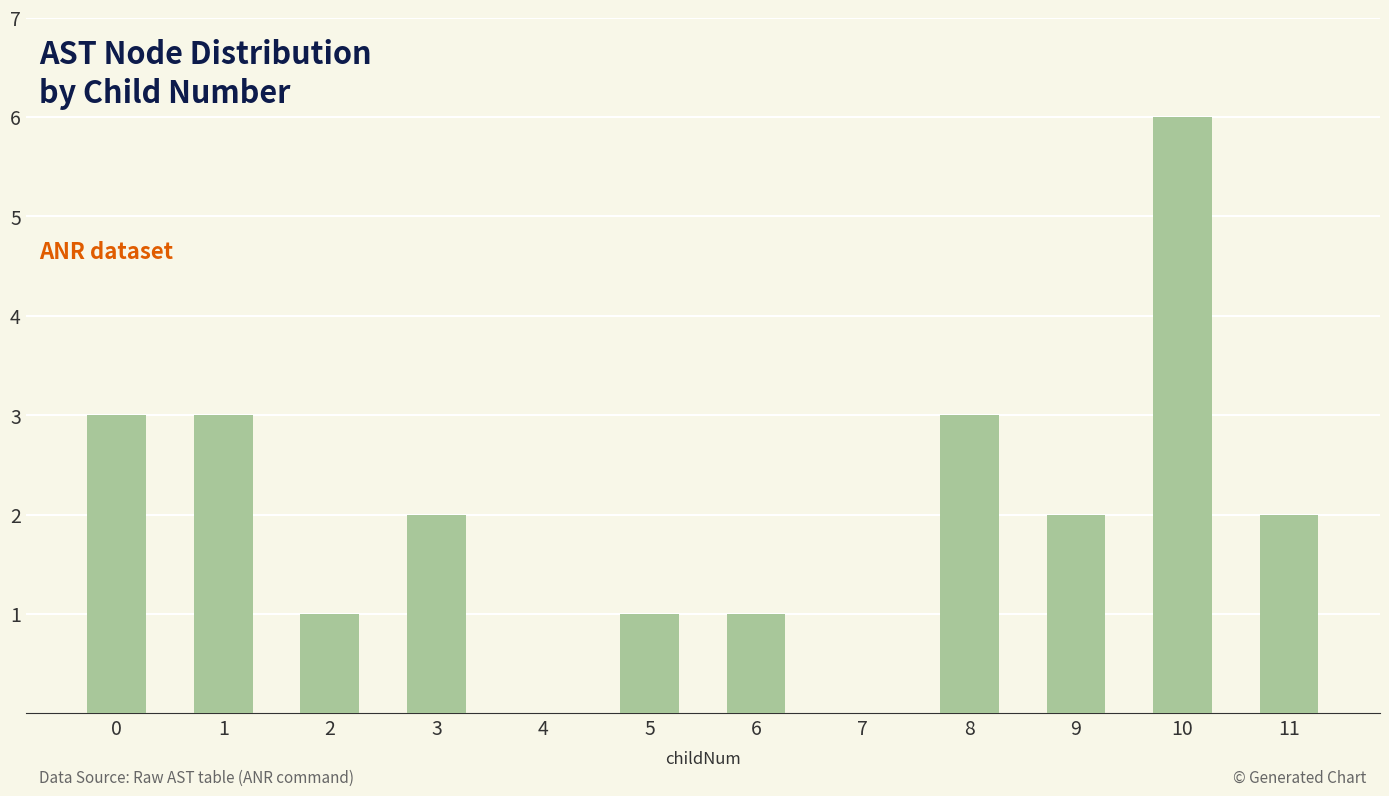

What is the sum of all values?

24